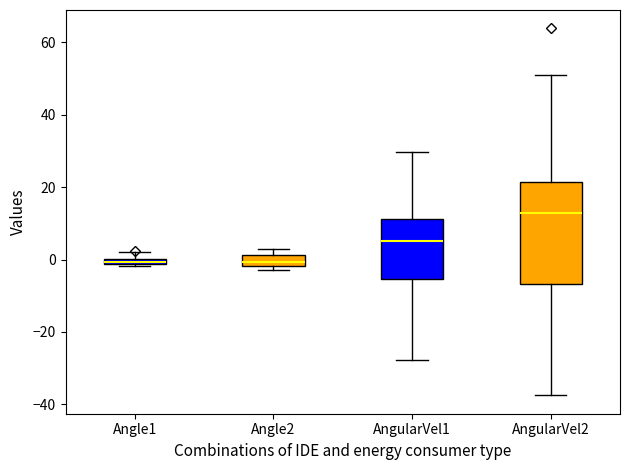

Where is the lower edge of the box for Angle1 on the y-axis? The values are not printed on the chart, so give them approximately, as read against the axis.

-2